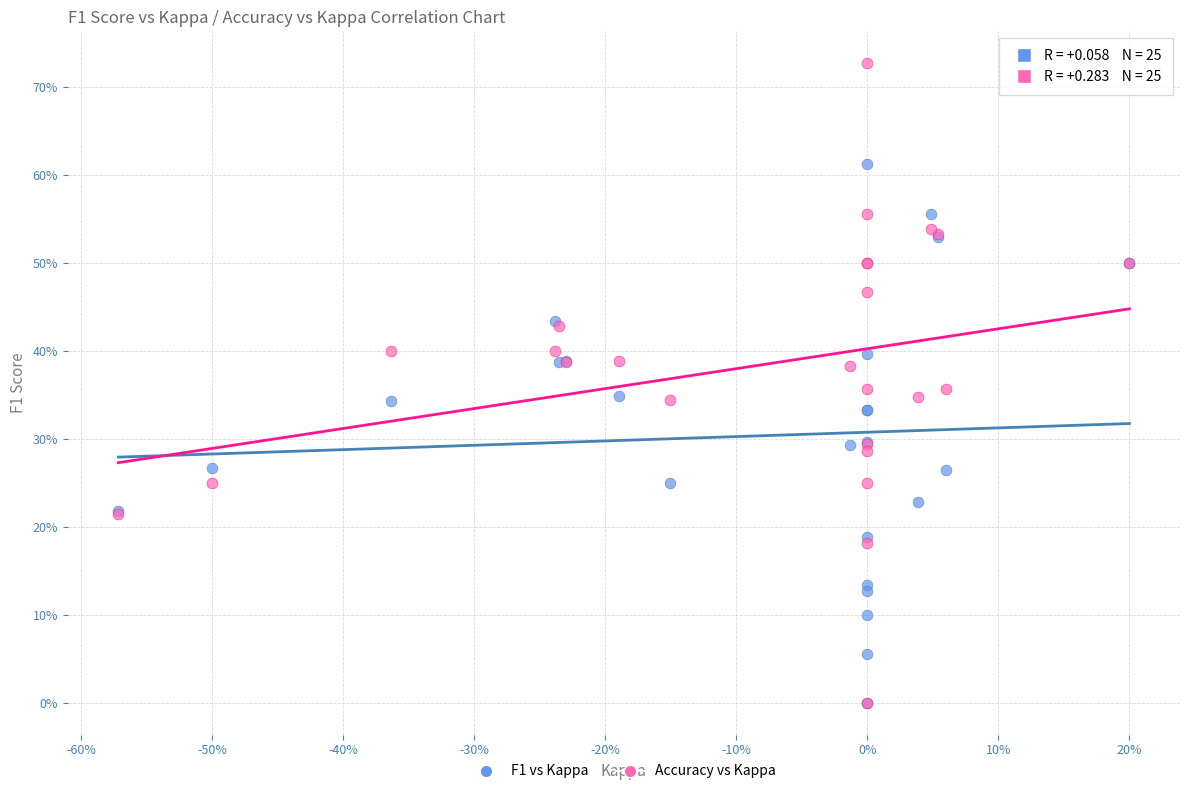

What are all the series names shown in the legend?

F1 vs Kappa, Accuracy vs Kappa